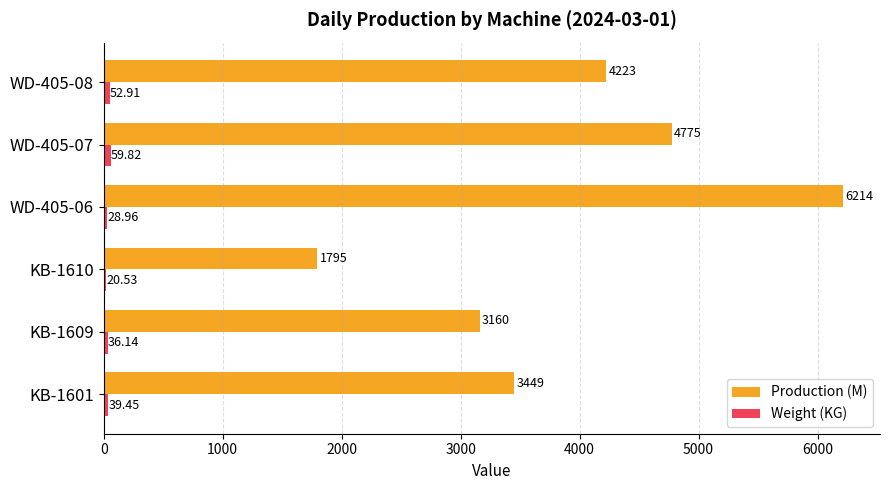

At which category does the chart reach its minimum across all series?

KB-1610